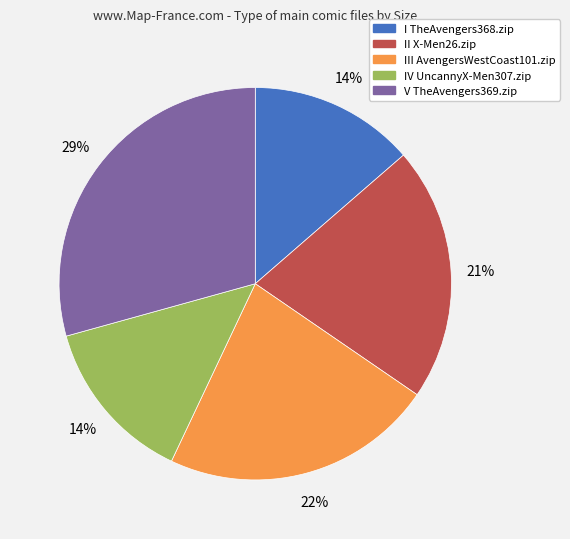

To the nearest percent, what is the average slice percentage?

20%